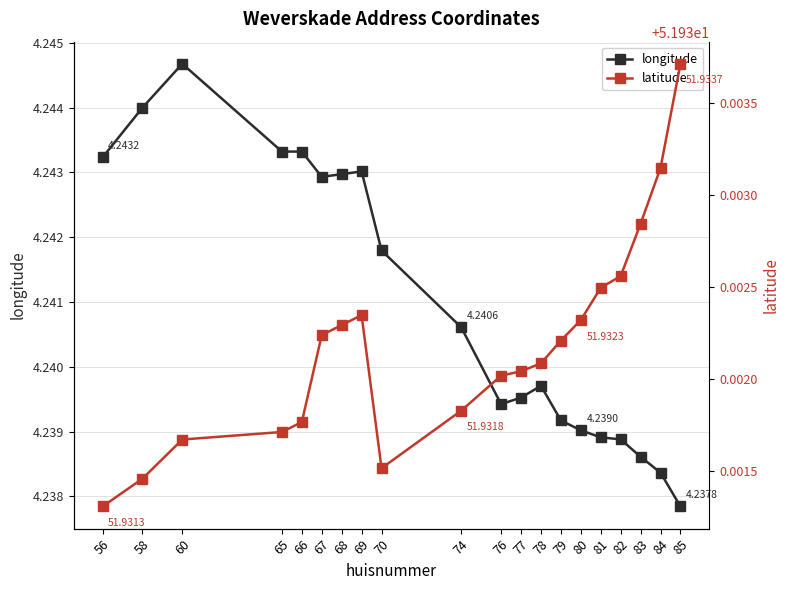

At 84, list the series in order from largest to smallest.

latitude, longitude